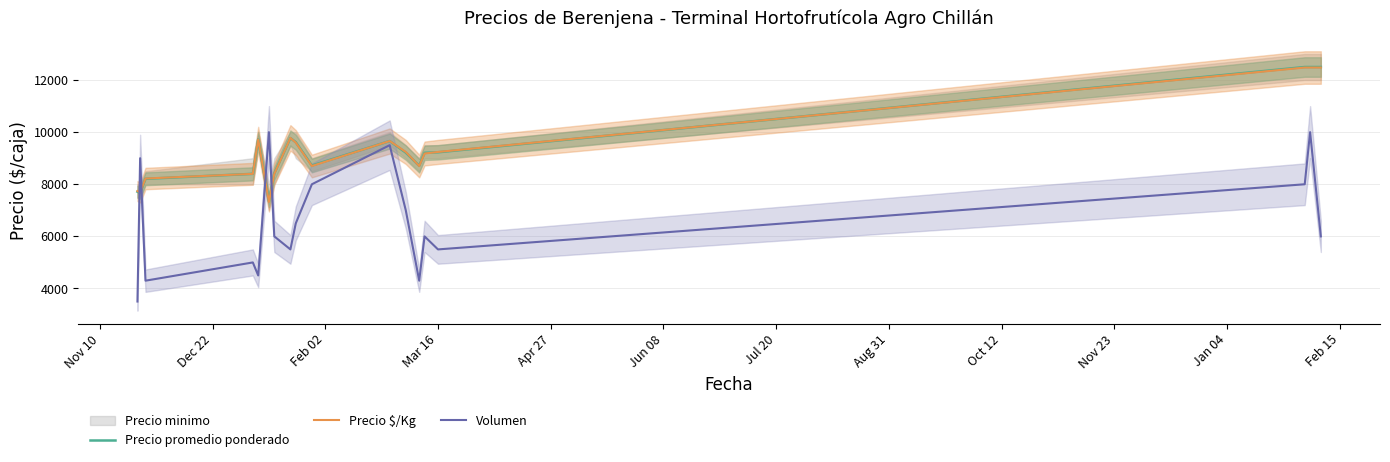

What is the highest value of the Precio promedio ponderado series?

12500